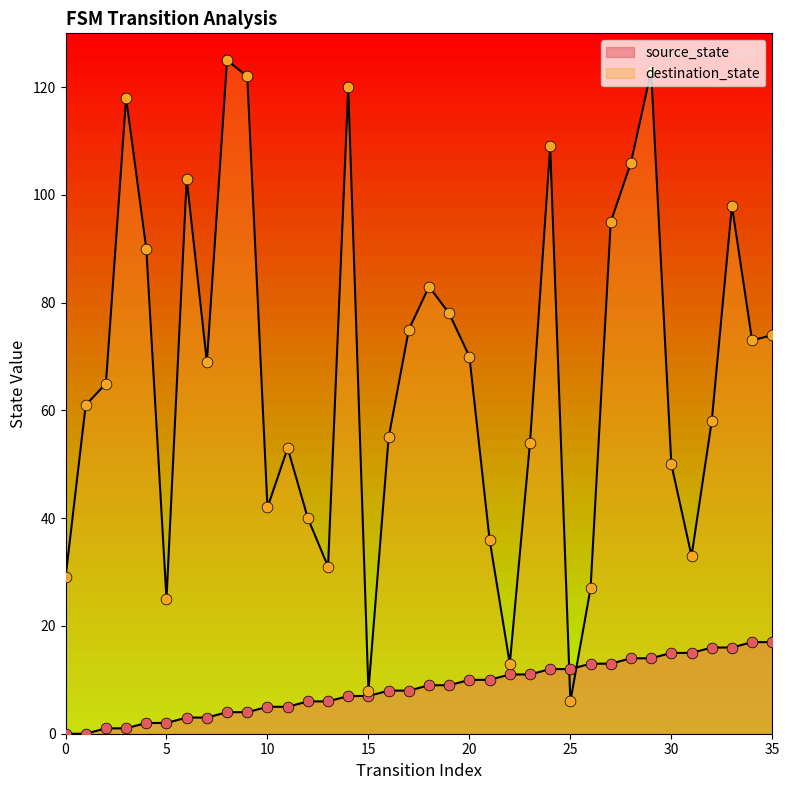

Which series reaches the maximum Y coordinate?

destination_state